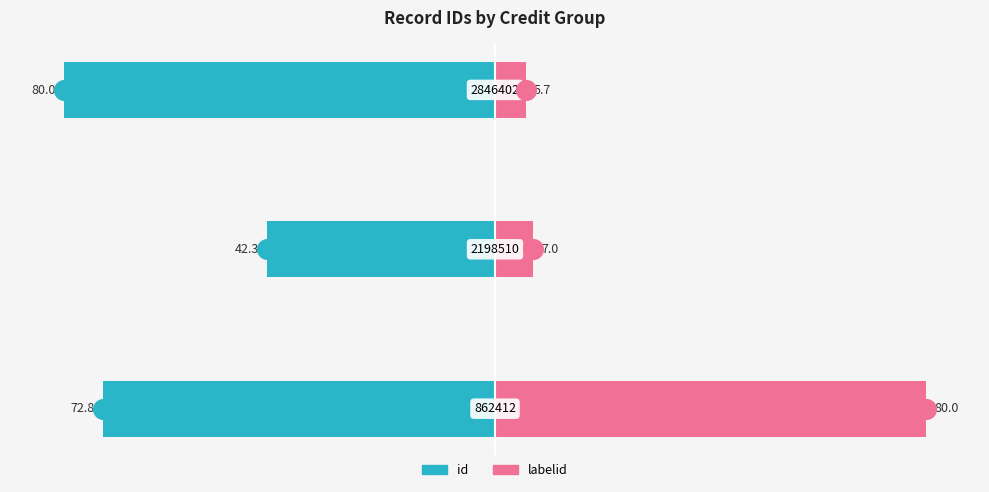

At how many categories does at least one series exceed -42?

3